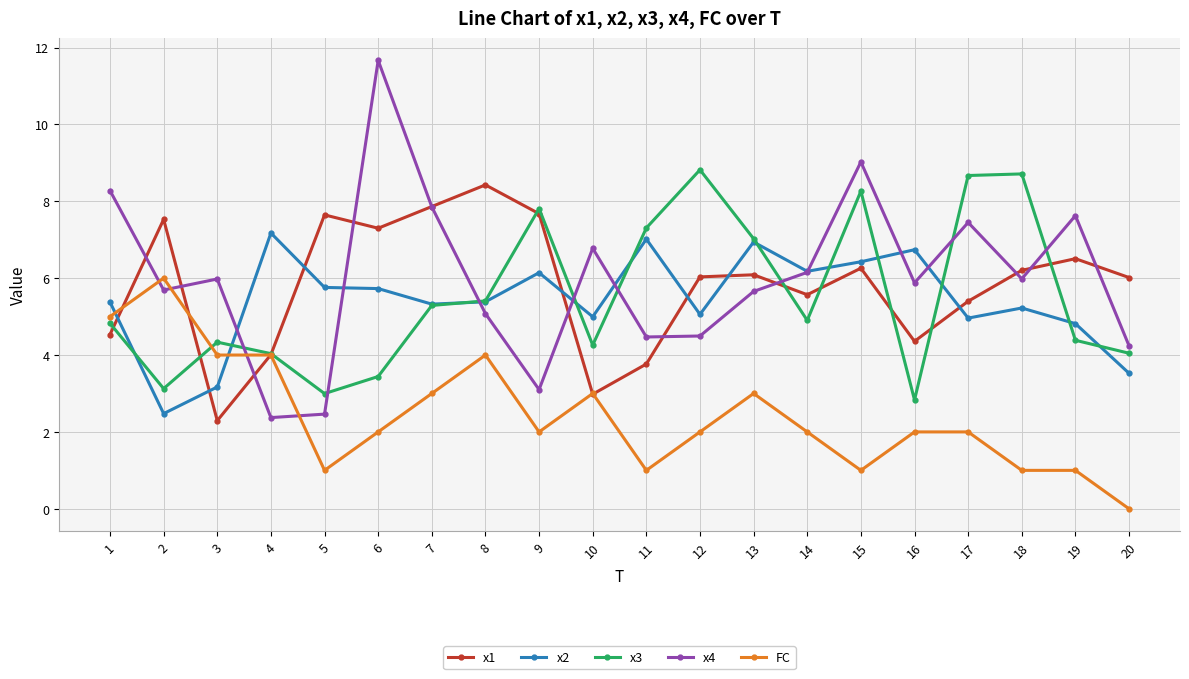

Rank the series at 15 from highest to lowest value.

x4, x3, x2, x1, FC